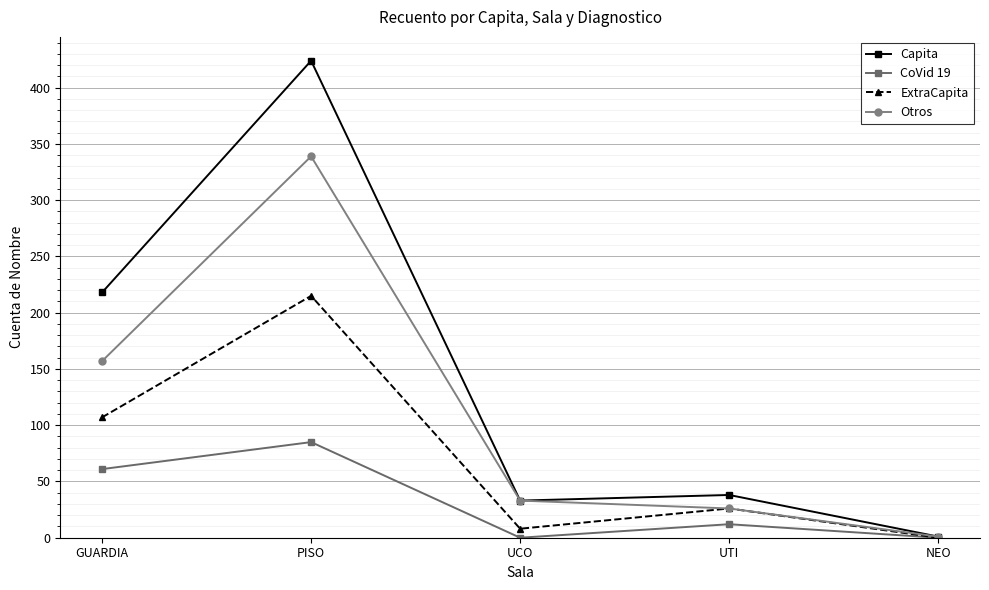

Count the number of data series in this chart.

4